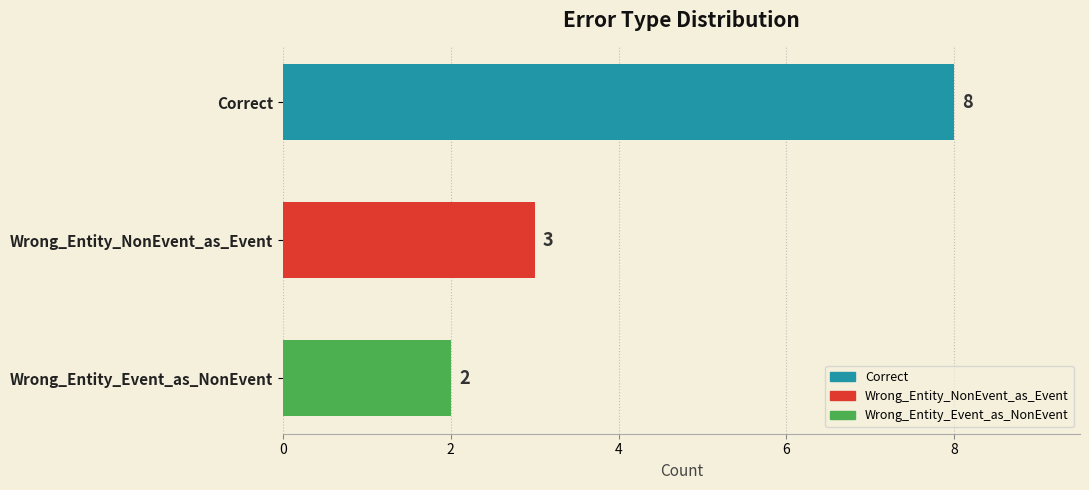

Is it true that the value at Wrong_Entity_Event_as_NonEvent is 1?

False